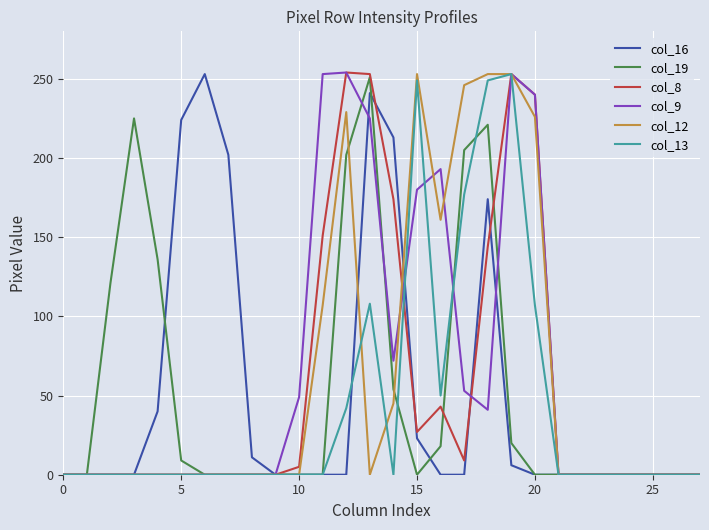

What is the maximum value shown in the chart?

254